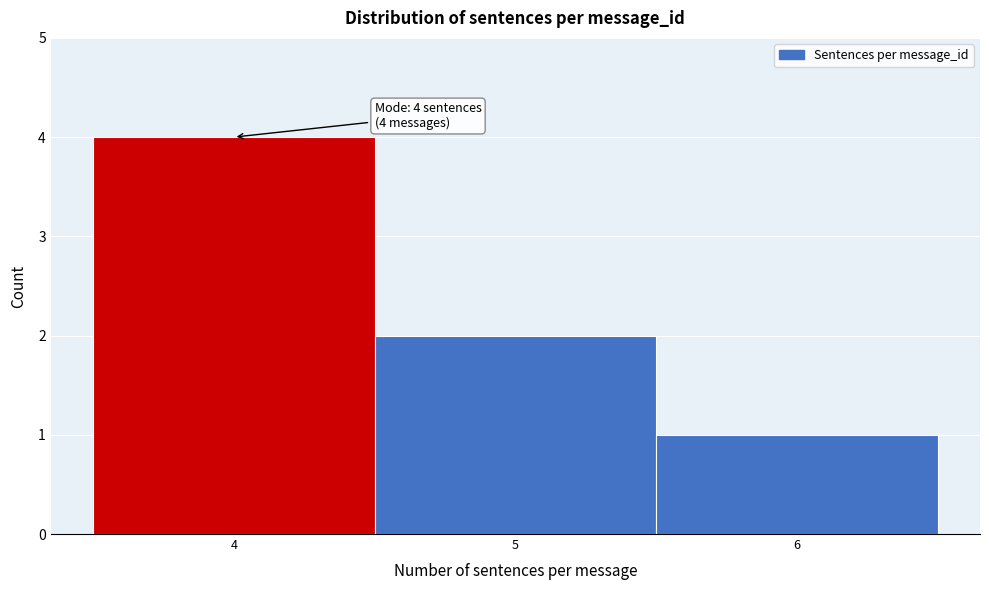

Which range on the x-axis has the tallest bar?

3.5 to 4.5